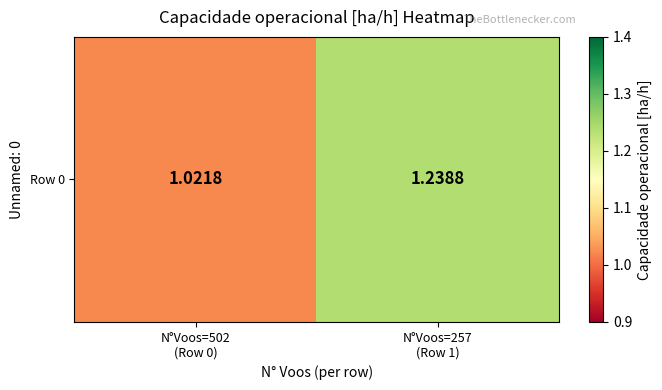

Rank the categories by value from lowest to highest.

N°Voos=502
(Row 0), N°Voos=257
(Row 1)